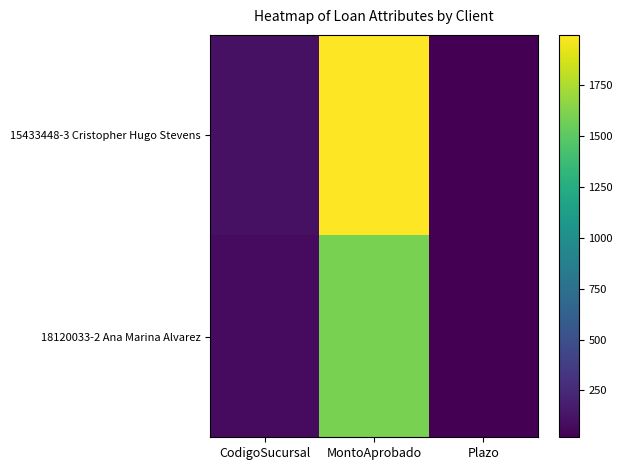

Which series changed the most between CodigoSucursal and MontoAprobado?

15433448-3 Cristopher Hugo Stevens